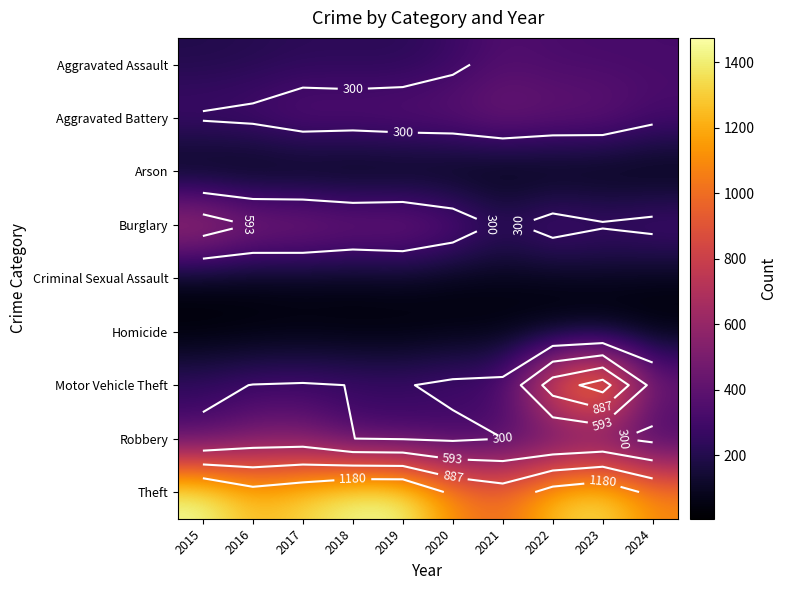

At how many categories does at least one series exceed 120?

10